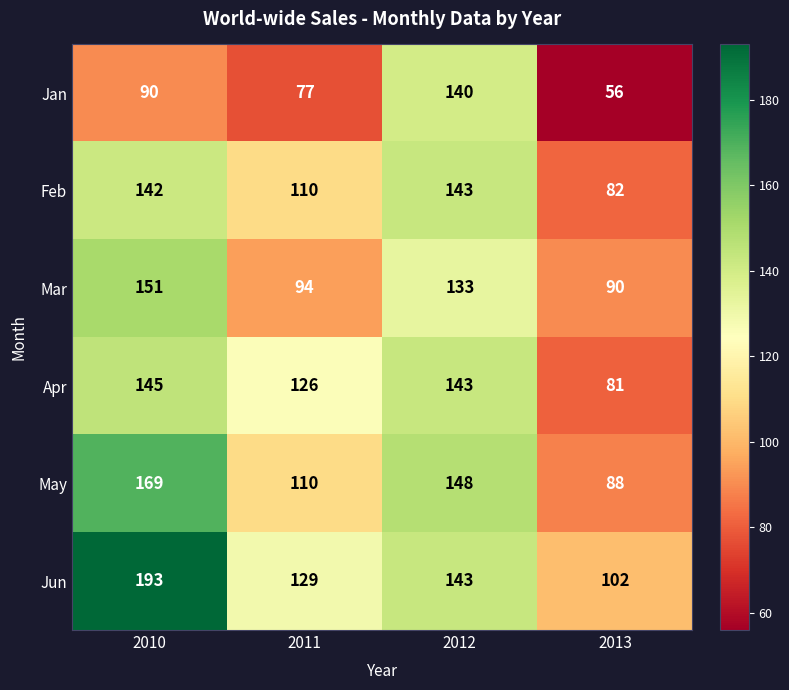

How many categories are shown in the chart?

4